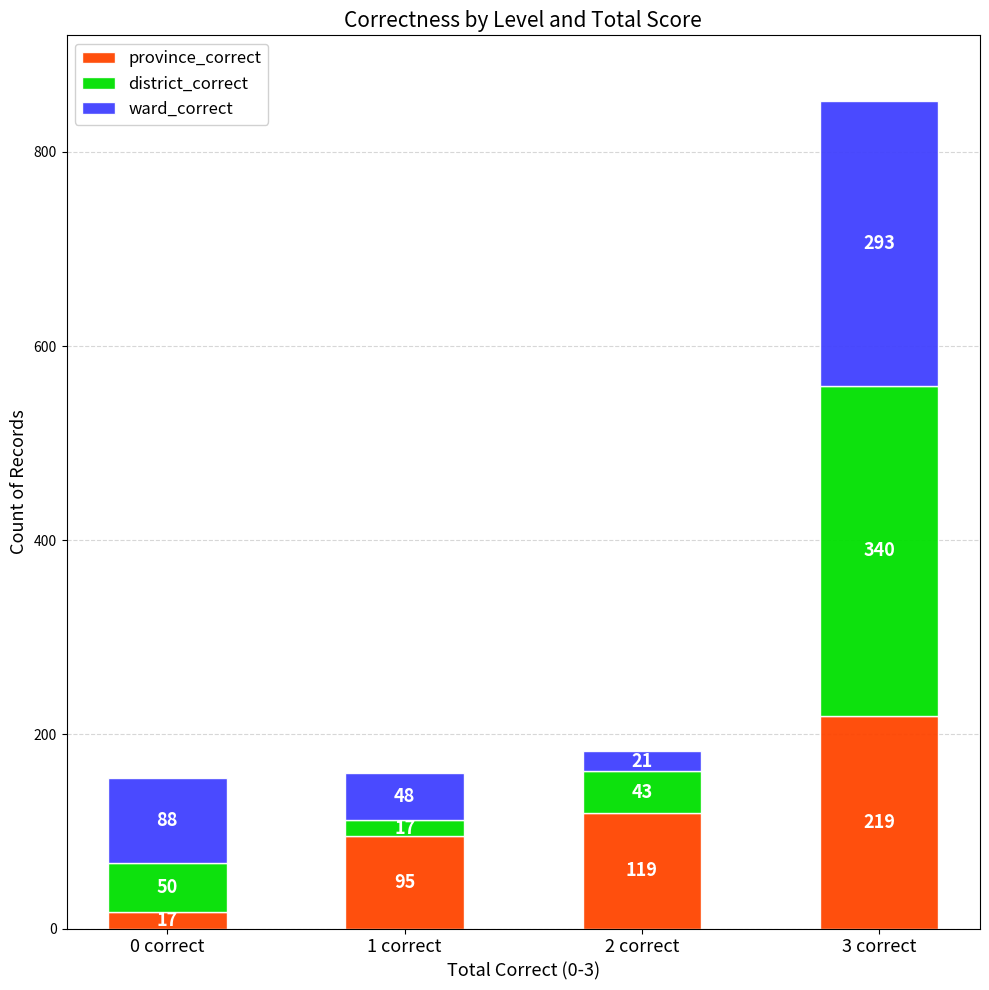

What is the highest value of the province_correct series?

219